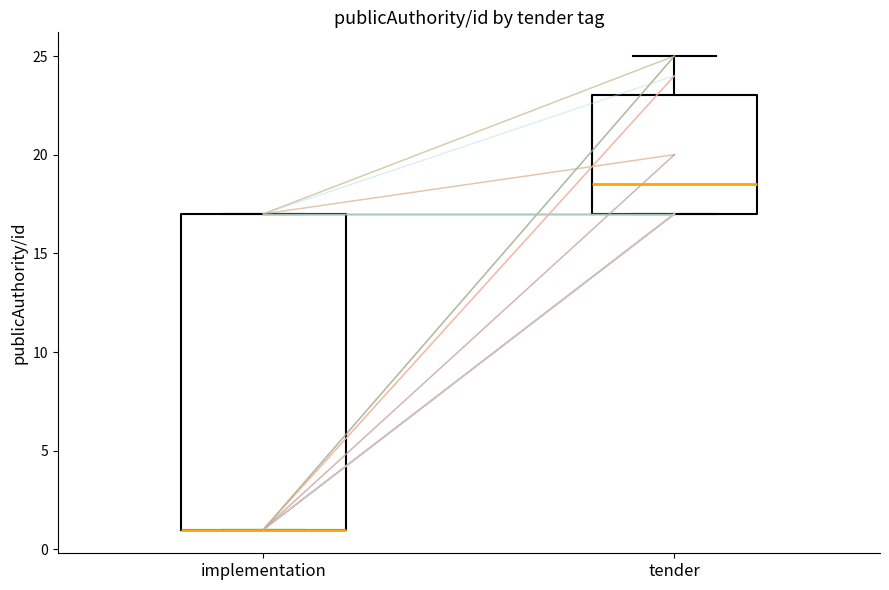

Comparing the boxes themselves (not the whiskers), which one is the tallest?

implementation